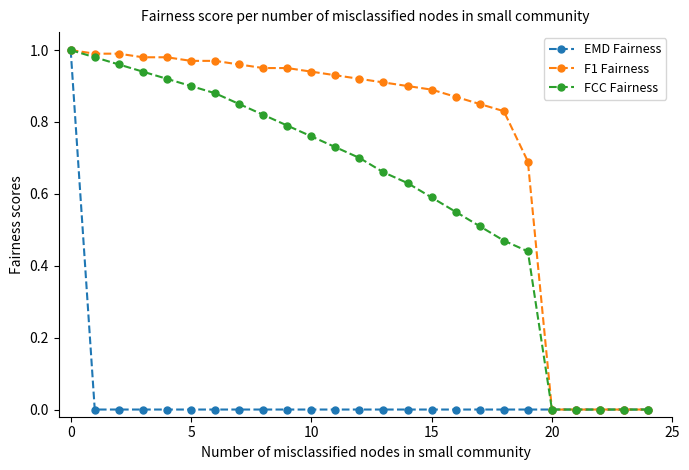

Which series has the largest total across all categories?

F1 Fairness